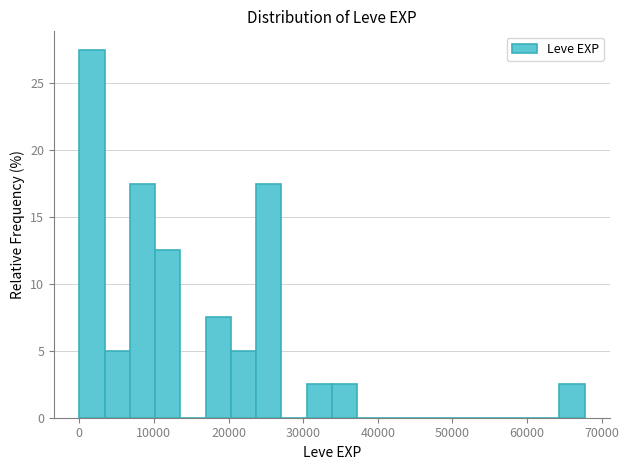

Read against the x-axis, roughly where is the centre of the tallest bar?

2000